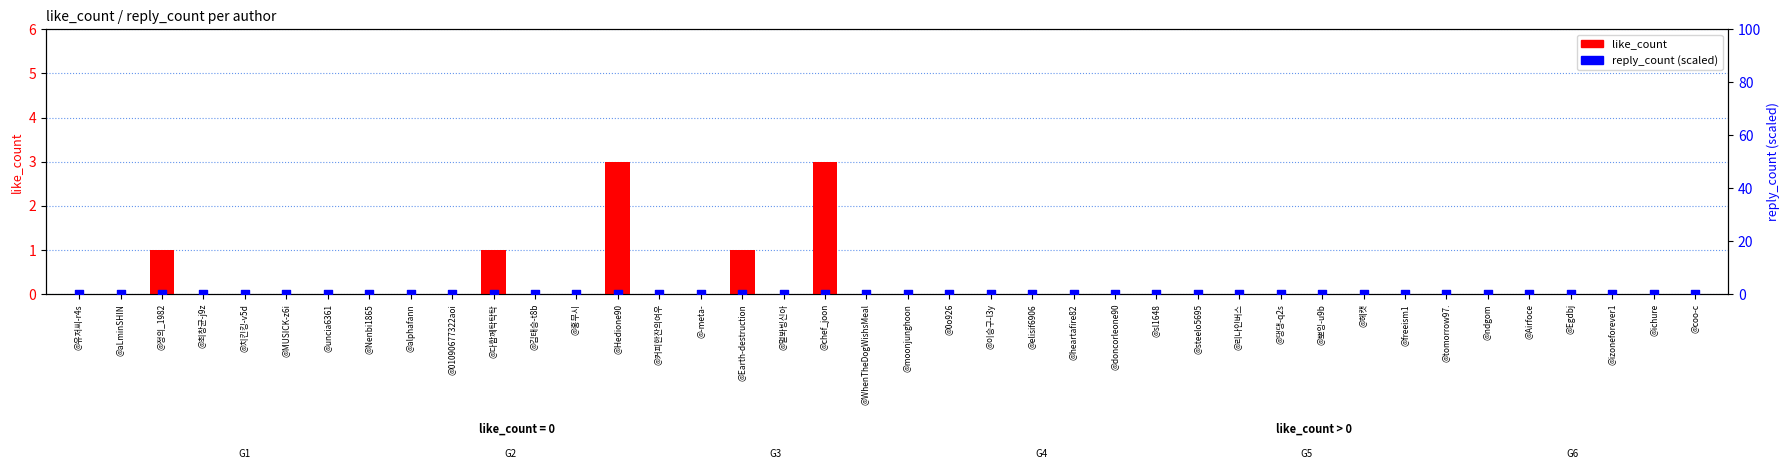

Is the value of reply_count at @댕댕-q2s greater than the value of like_count at @Earth-destruction?

No